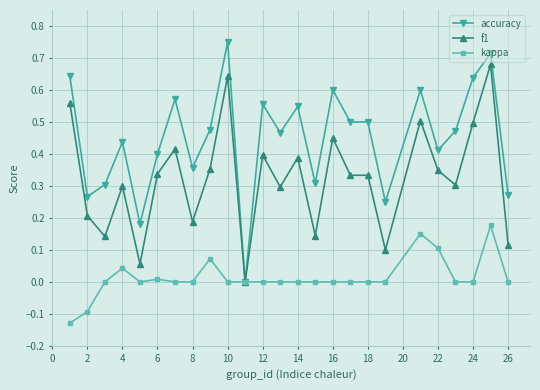

True or false: accuracy has more than 1 points higher than both neighbors.

True